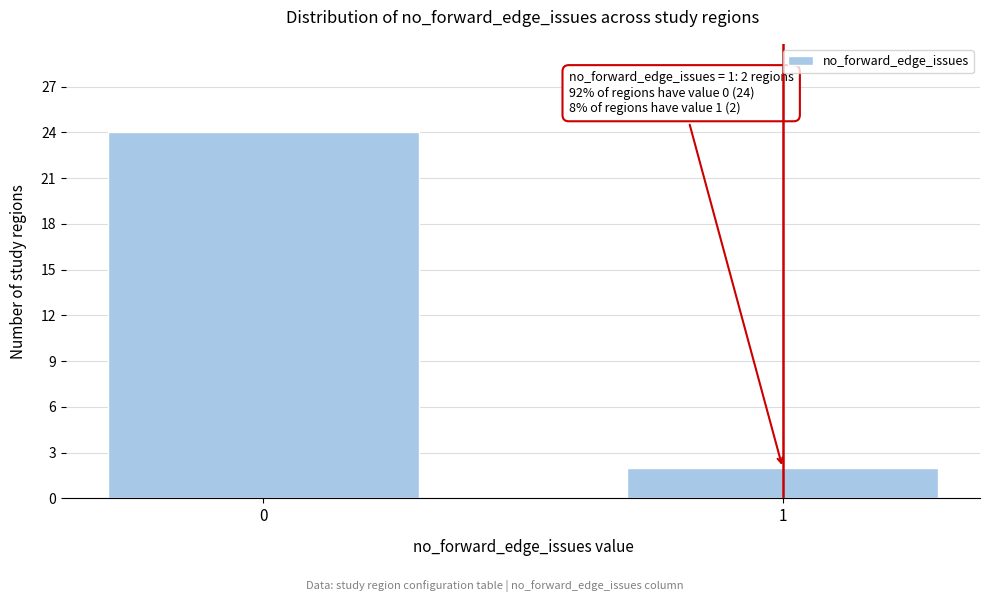

Reading left to right, what are all the values shown in this chart?

24	2